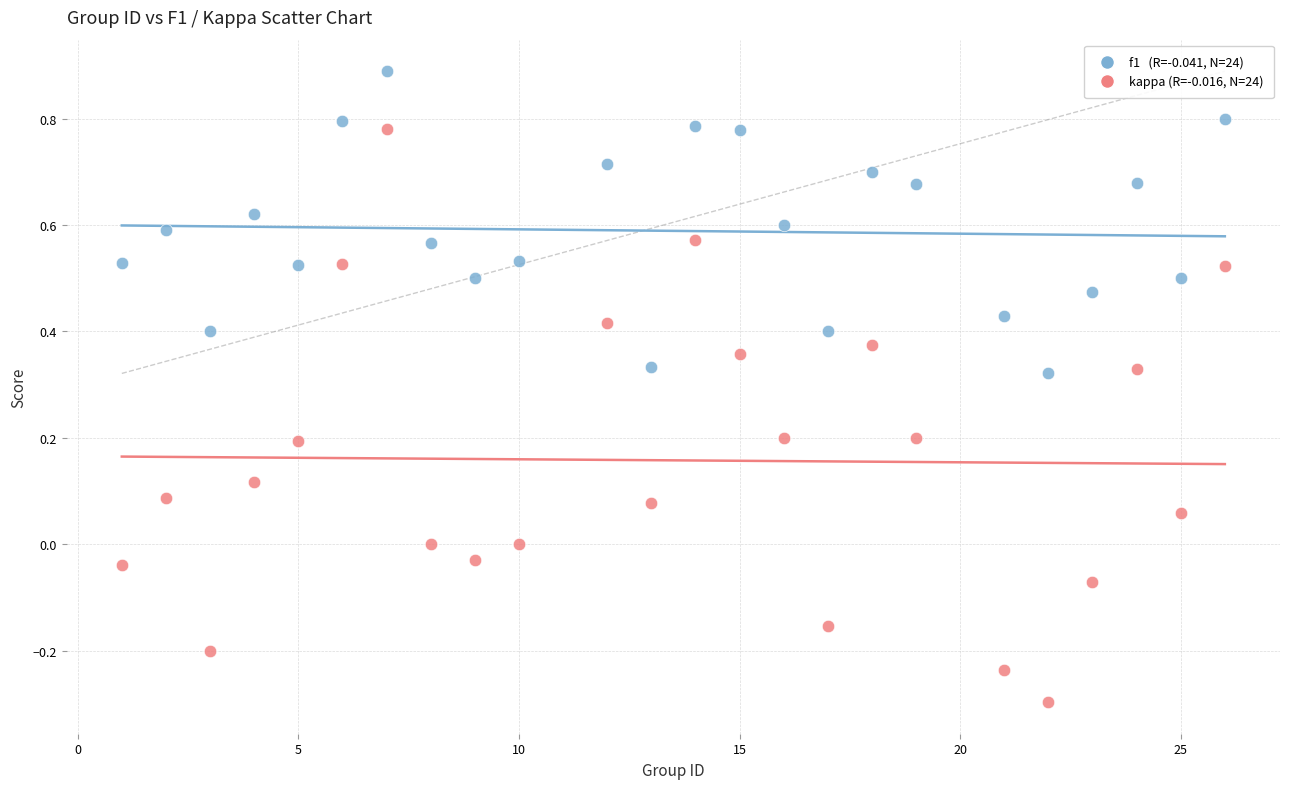

Across all data points, what is the range of X values (max minus min)?

25.0